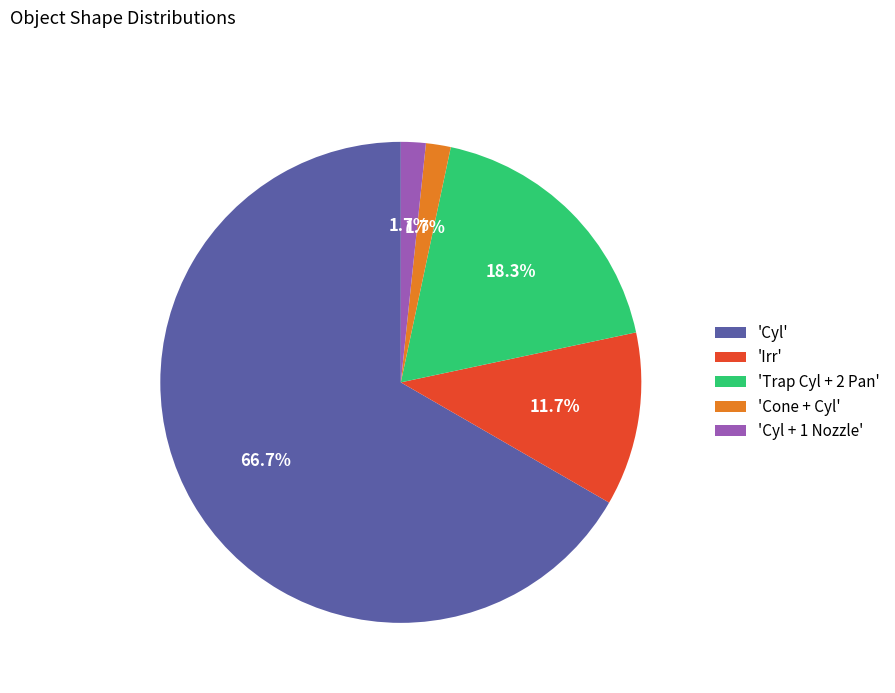

To the nearest percent, what is the difference between the largest and smallest slice percentages?

65%